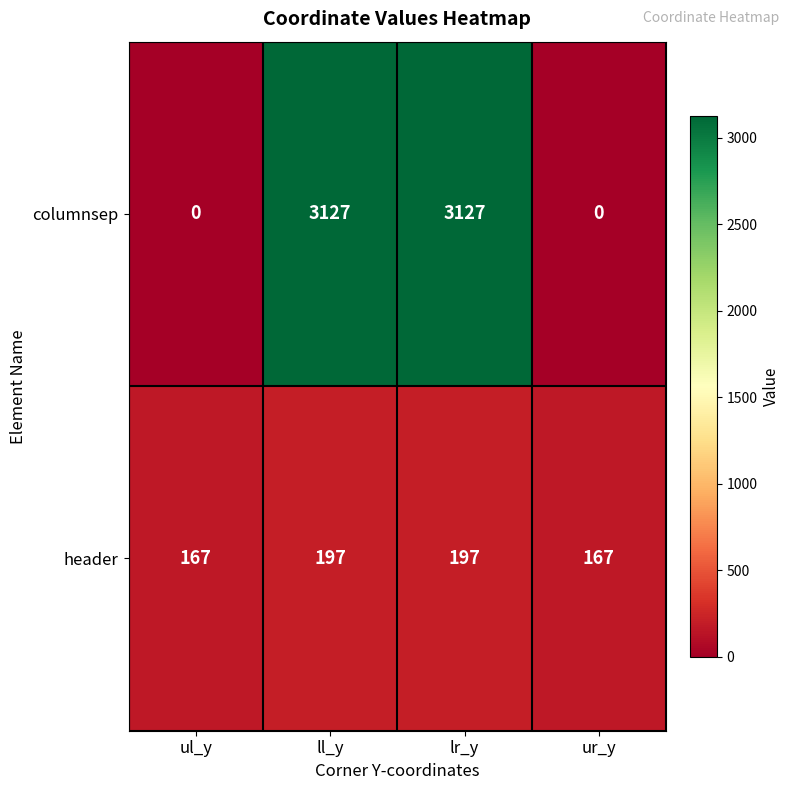

Reading left to right, extract all data points from this chart.

columnsep: ul_y=0	ll_y=3127	lr_y=3127	ur_y=0
header: ul_y=167	ll_y=197	lr_y=197	ur_y=167